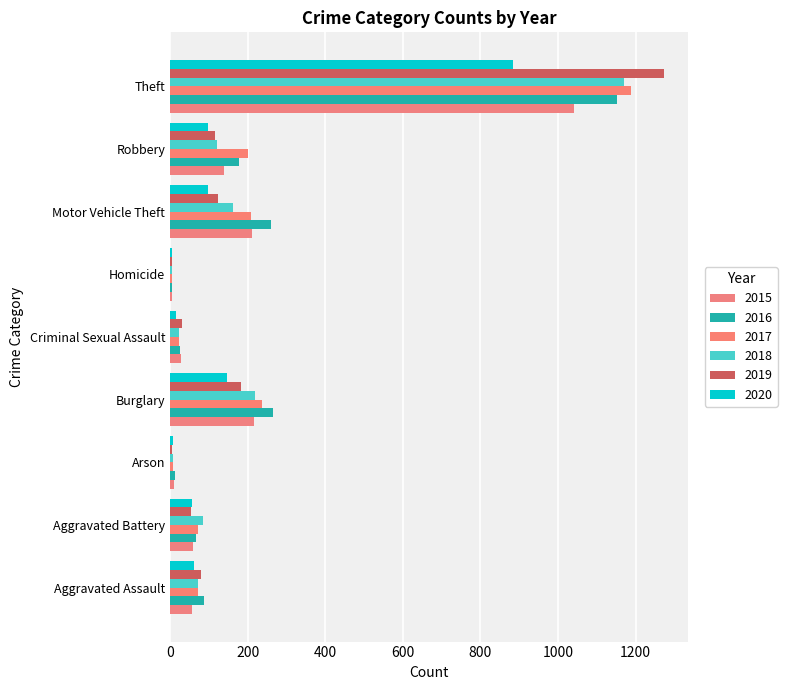

The 2019 series shows 119 at Aggravated Assault. True or false?

False